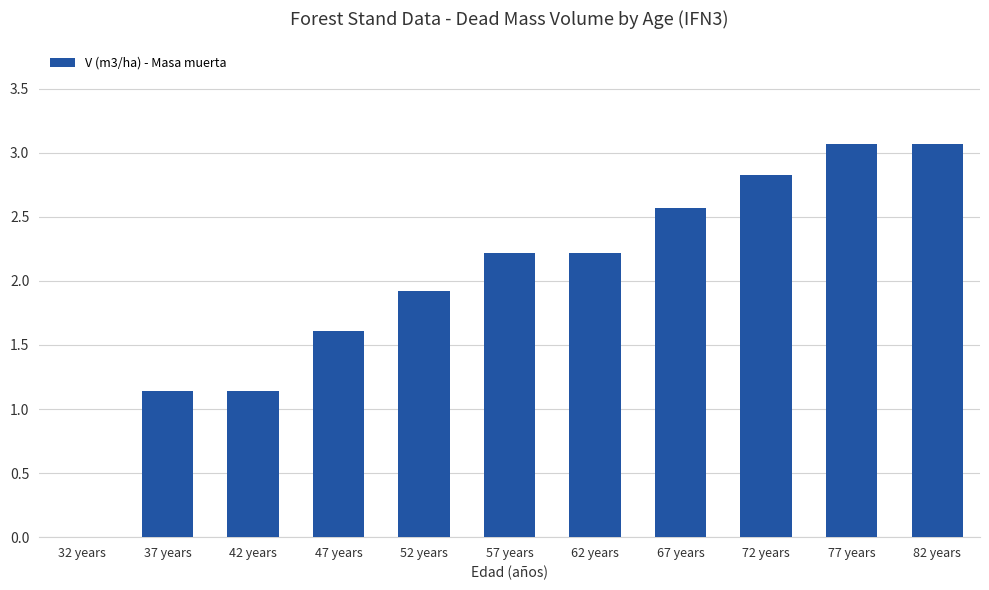

Are the bars horizontal?

No